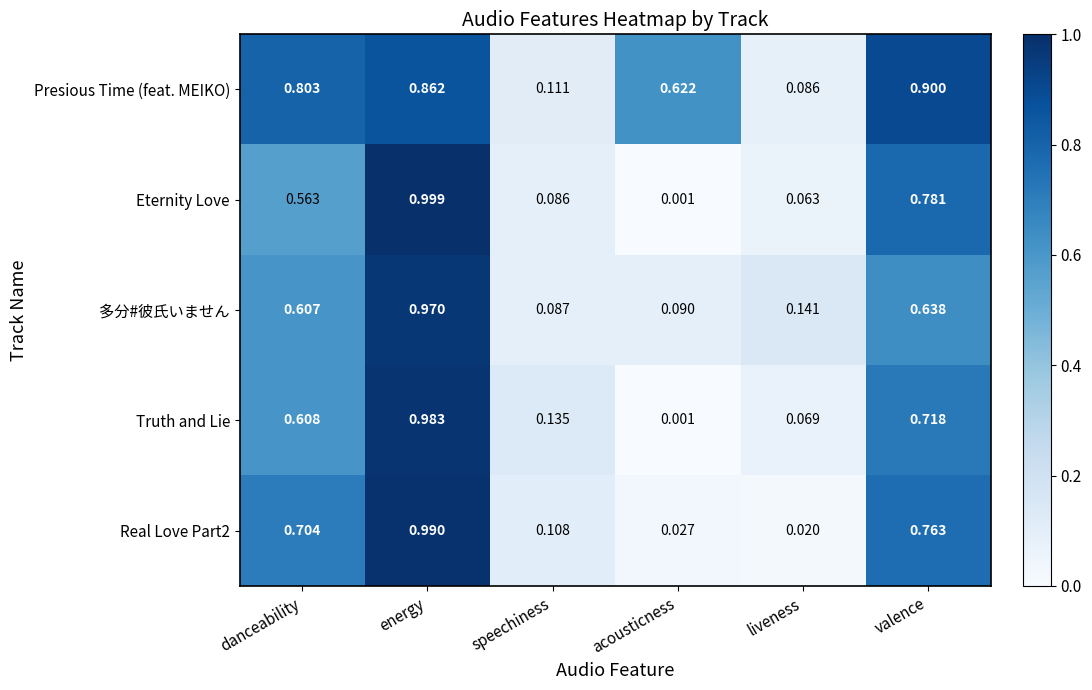

Which series has the largest total across all categories?

Presious Time (feat. MEIKO)